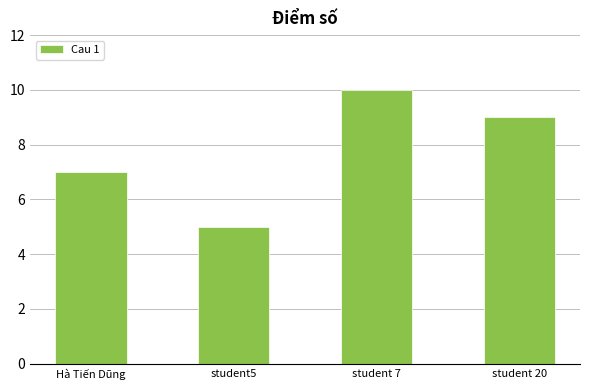

How many values are between 7 and 10?

3